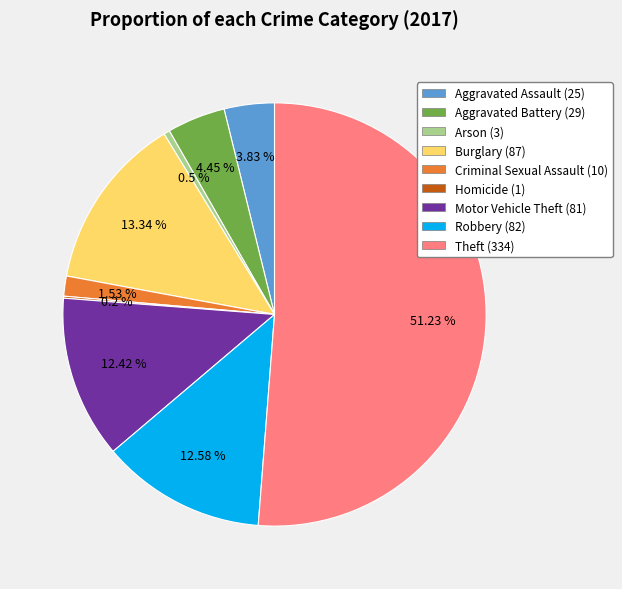

What is the total percentage of Aggravated Battery and Burglary?

17.8%